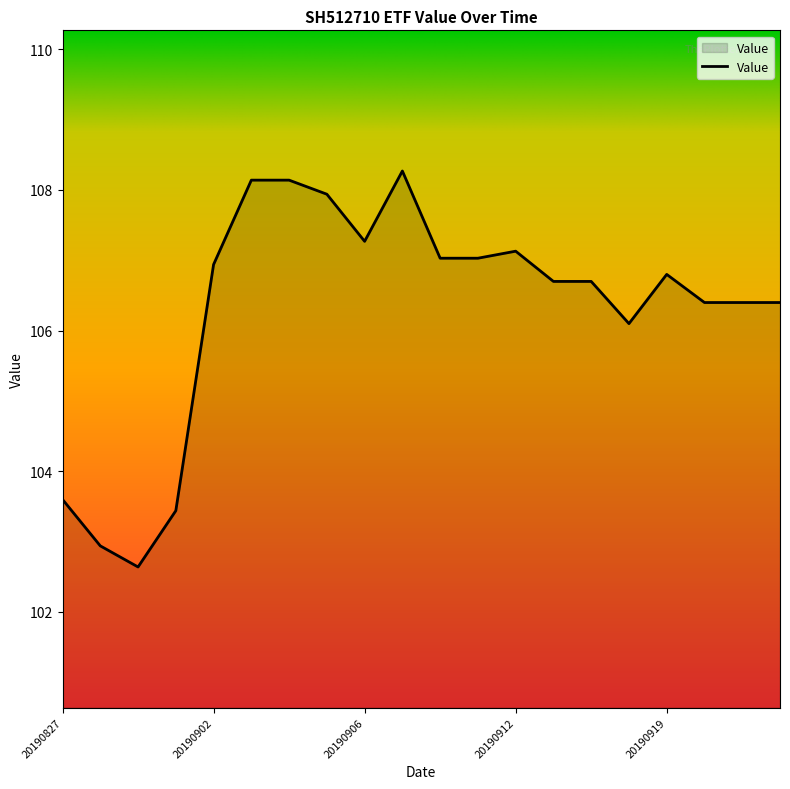

How many values exceed 106?

16